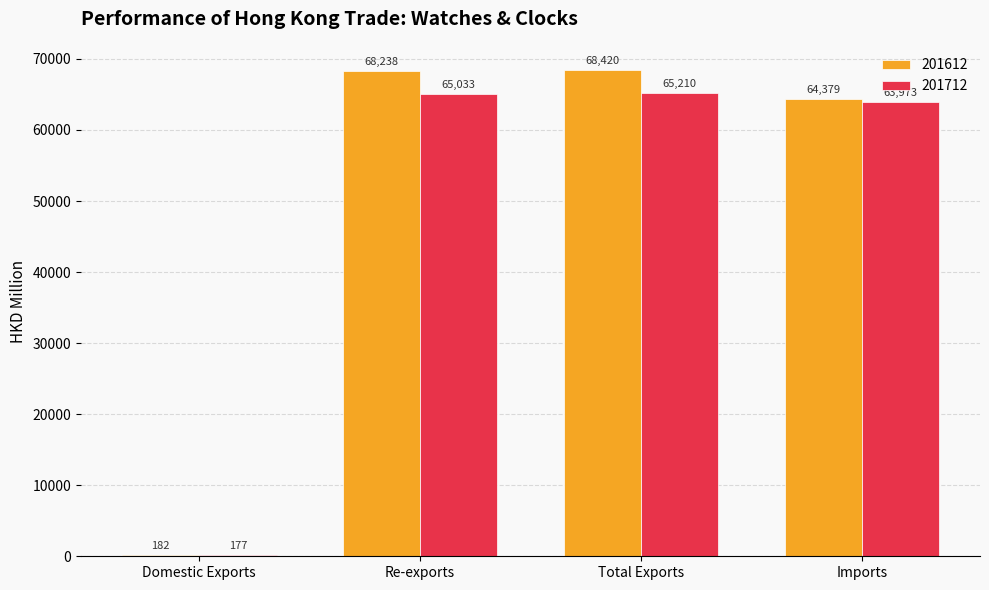

At which label is 201612 closest to 34301?

Imports